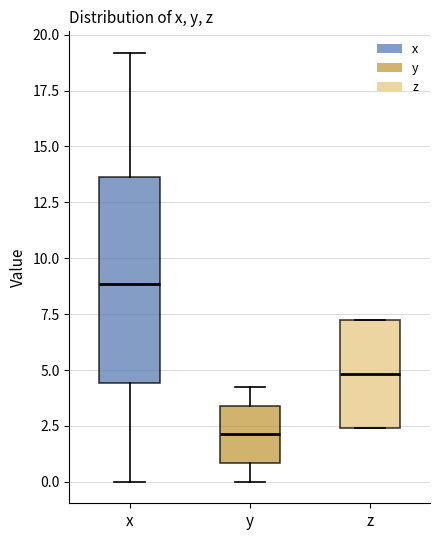

Where does the lower whisker of the box for y end on the y-axis? The values are not printed on the chart, so give them approximately, as read against the axis.

0.0